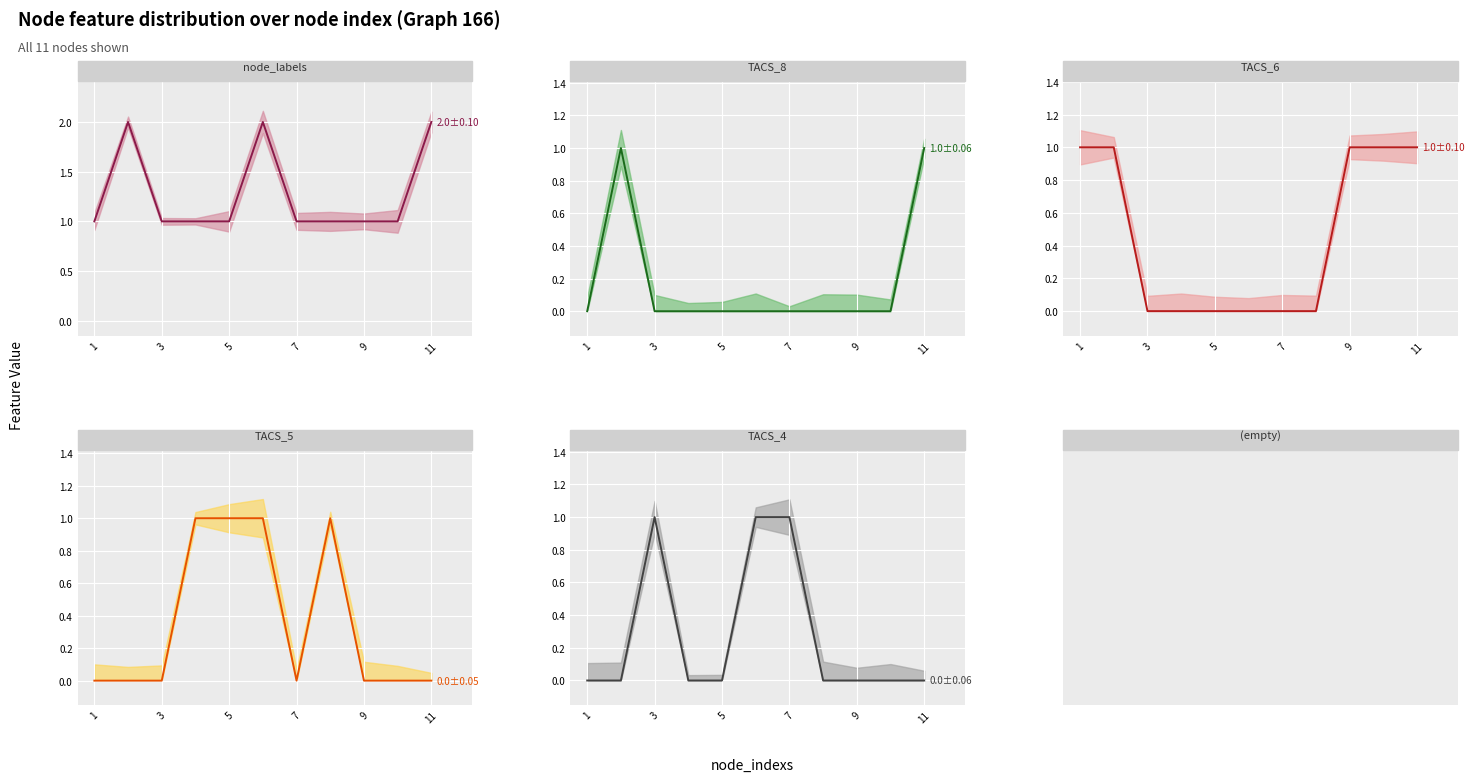

Reading left to right, what are all the values shown in this chart?

node_labels mean: 1	2	1	1	1	2	1	1	1	1	2
TACS_8 mean: 0	1	0	0	0	0	0	0	0	0	1
TACS_6 mean: 1	1	0	0	0	0	0	0	1	1	1
TACS_5 mean: 0	0	0	1	1	1	0	1	0	0	0
TACS_4 mean: 0	0	1	0	0	1	1	0	0	0	0